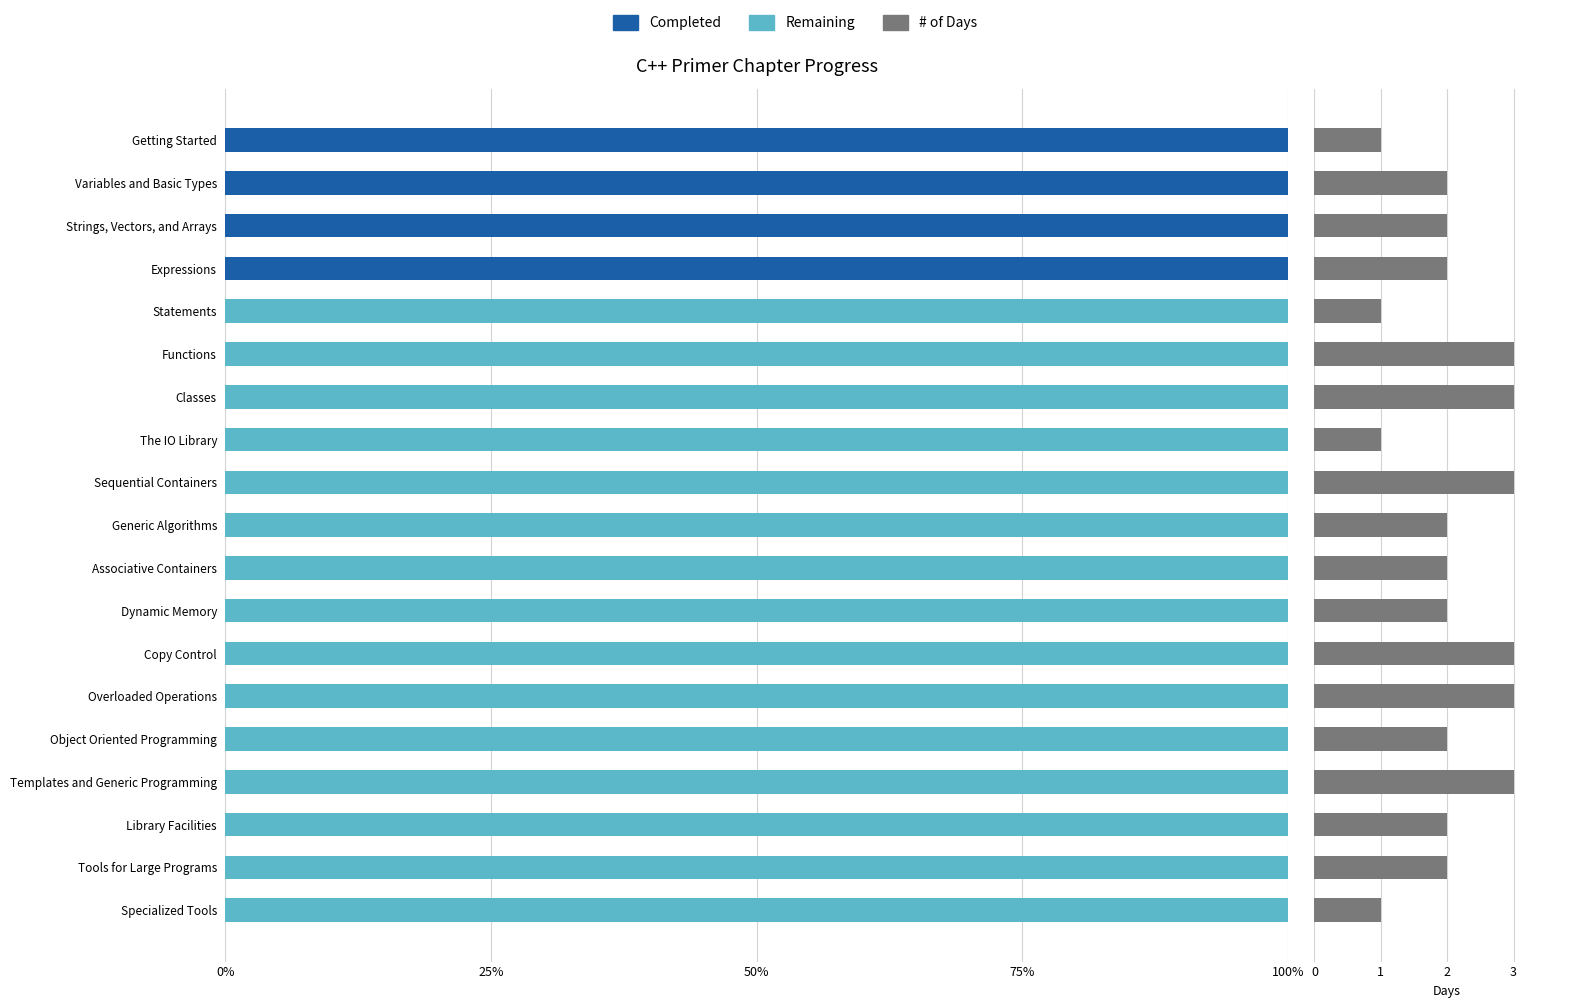

Which series has the largest total across all categories?

Remaining